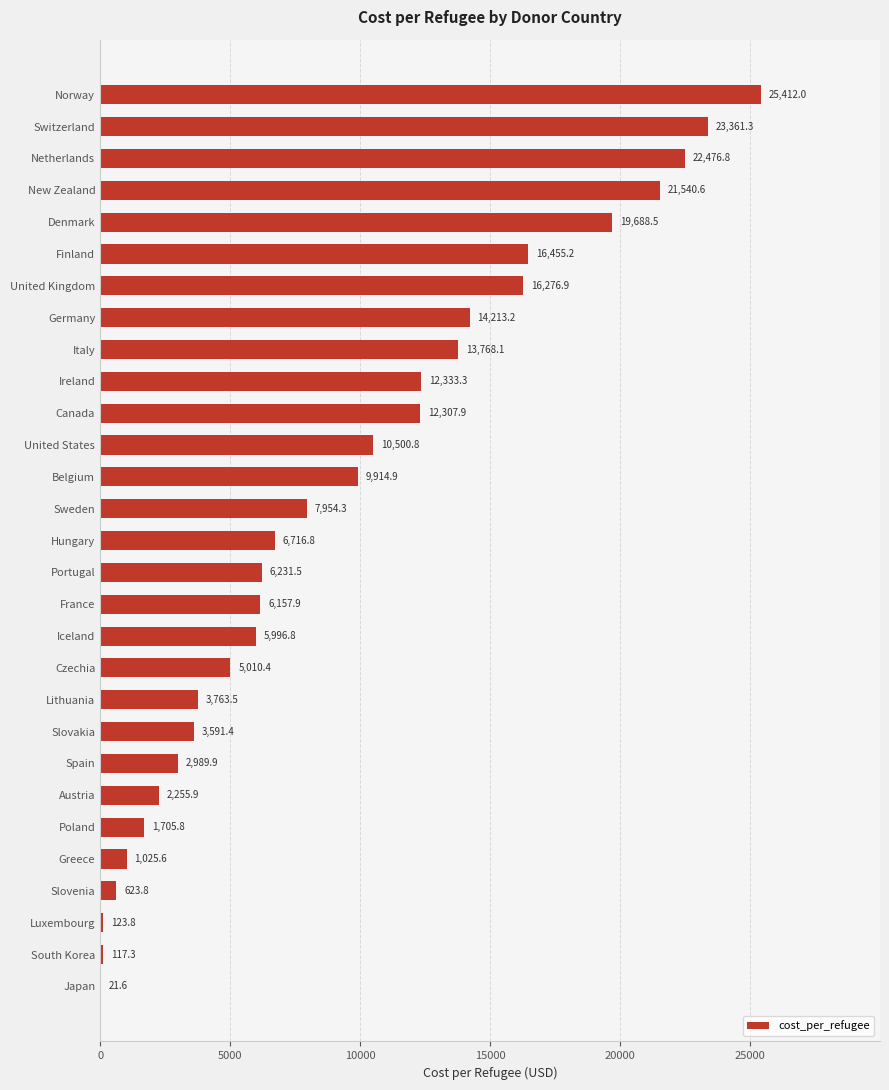

The value at United Kingdom is 7866.5. True or false?

False